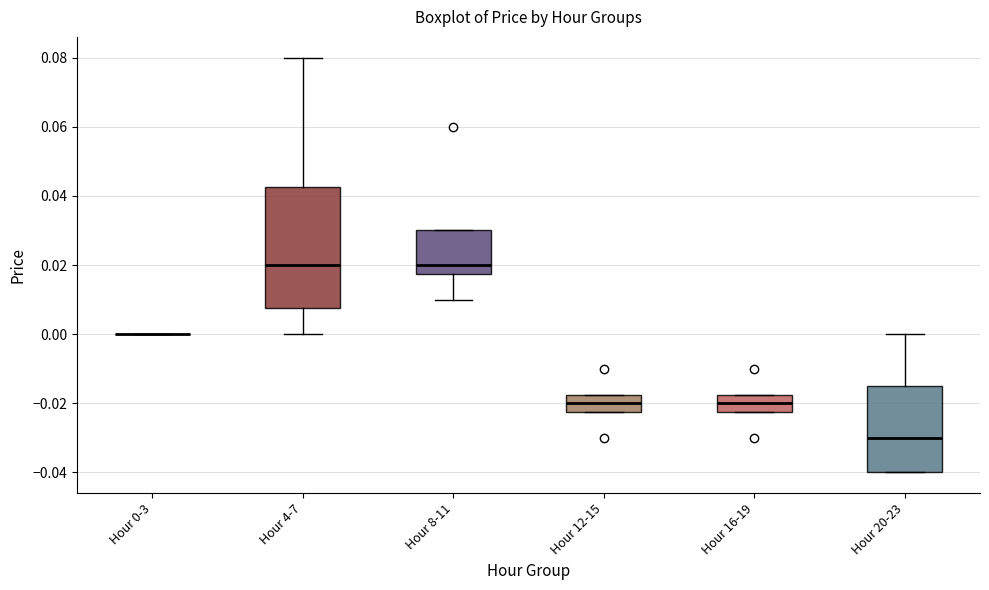

Reading left to right, transcribe this box plot: for each box, give where its median line is, the range the box spans, and where its two whiskers end, as read against the y-axis. The values are not printed on the chart, so give them approximately, as read against the axis.

Hour 0-3: box collapsed to a line at 0.000, whiskers 0.000 to 0.000
Hour 4-7: median 0.020, box 0.008 to 0.042, whiskers 0.000 to 0.080
Hour 8-11: median 0.020, box 0.018 to 0.030, whiskers 0.010 to 0.030
Hour 12-15: median -0.020, box -0.022 to -0.018, whiskers -0.022 to -0.018
Hour 16-19: median -0.020, box -0.022 to -0.018, whiskers -0.022 to -0.018
Hour 20-23: median -0.030, box -0.040 to -0.014, whiskers -0.040 to 0.000